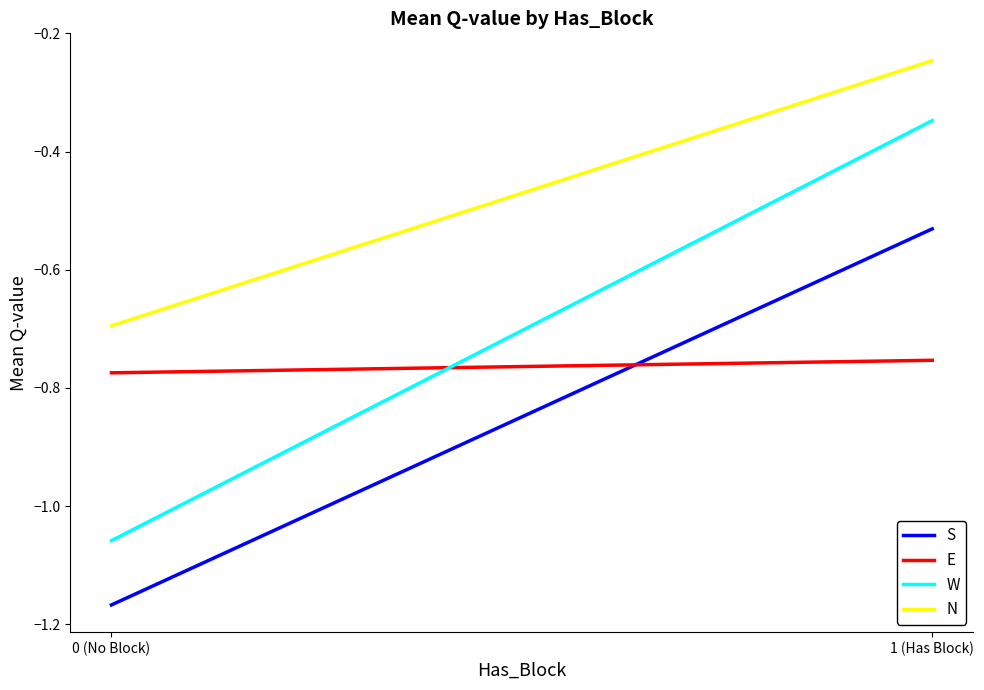

Is the value of W at 1 (Has Block) greater than the value of N at 1 (Has Block)?

No